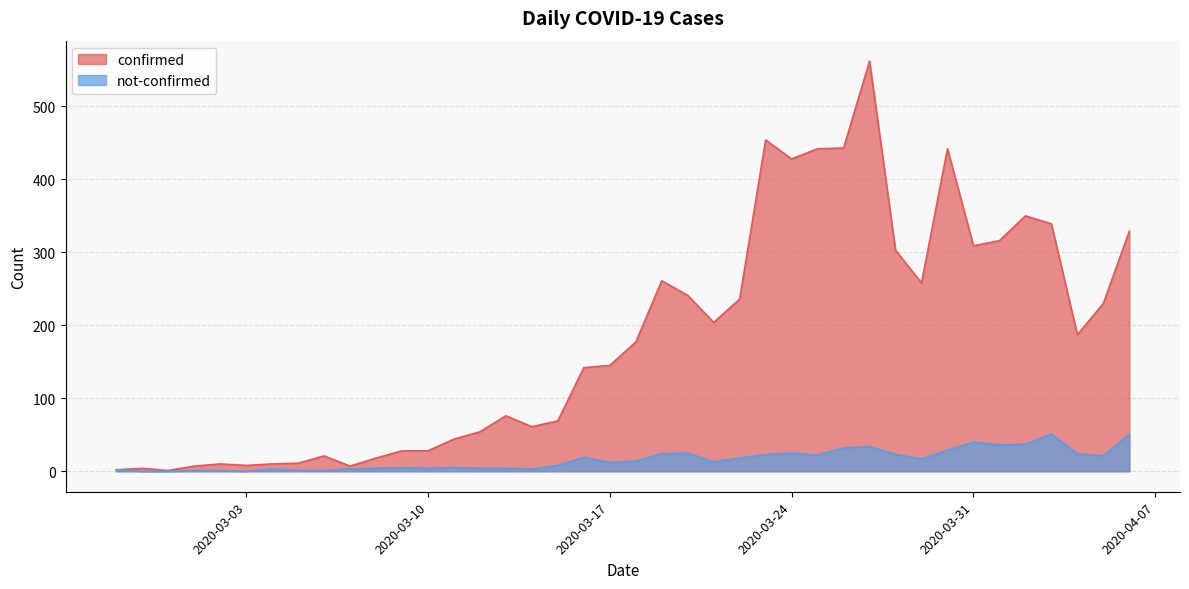

True or false: not-confirmed and confirmed cross at least once.

False